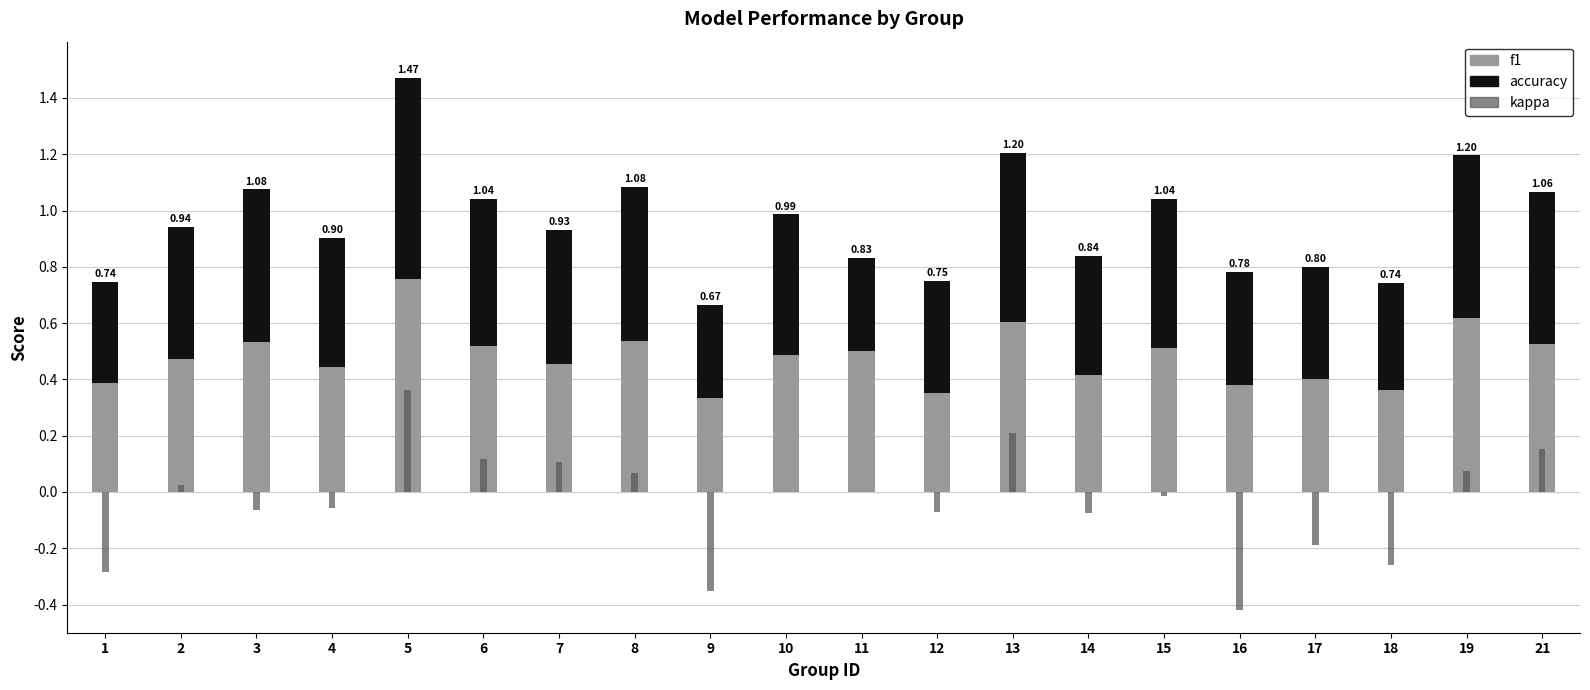

True or false: kappa has a value of -0.0 at 12.

False